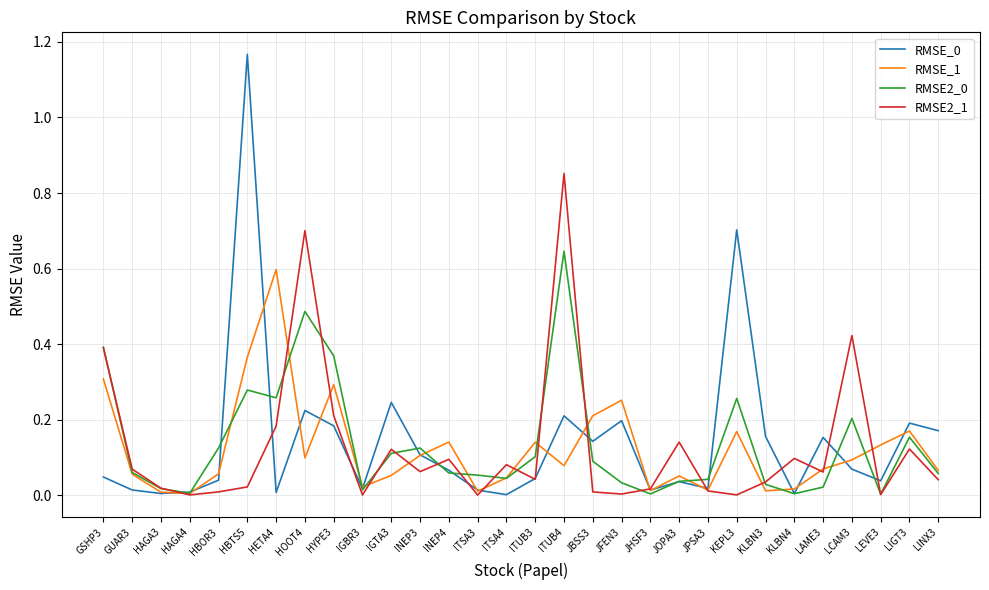

The RMSE2_0 series shows 0.1 at ITUB3. True or false?

True